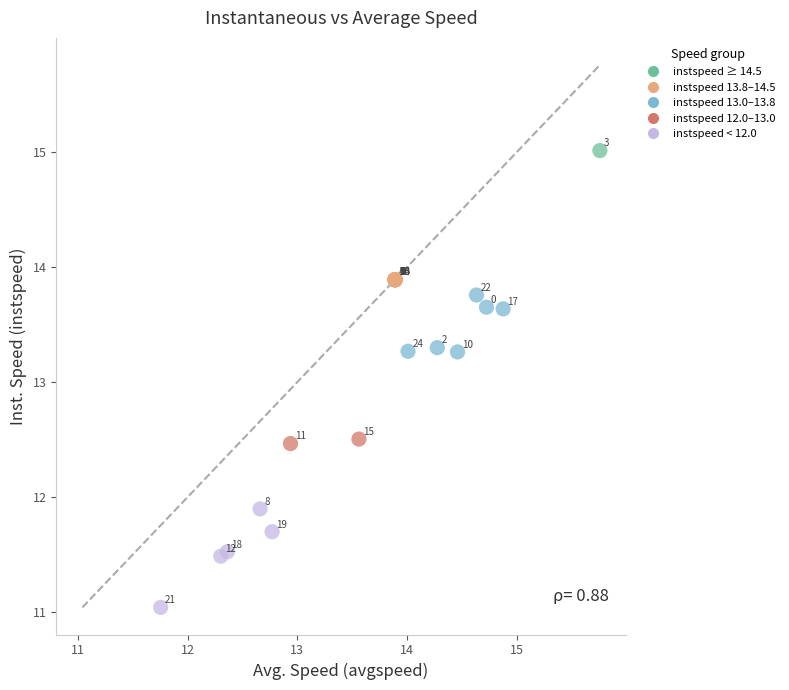

What Y value in the scatter plot is closest to 13?

13.3